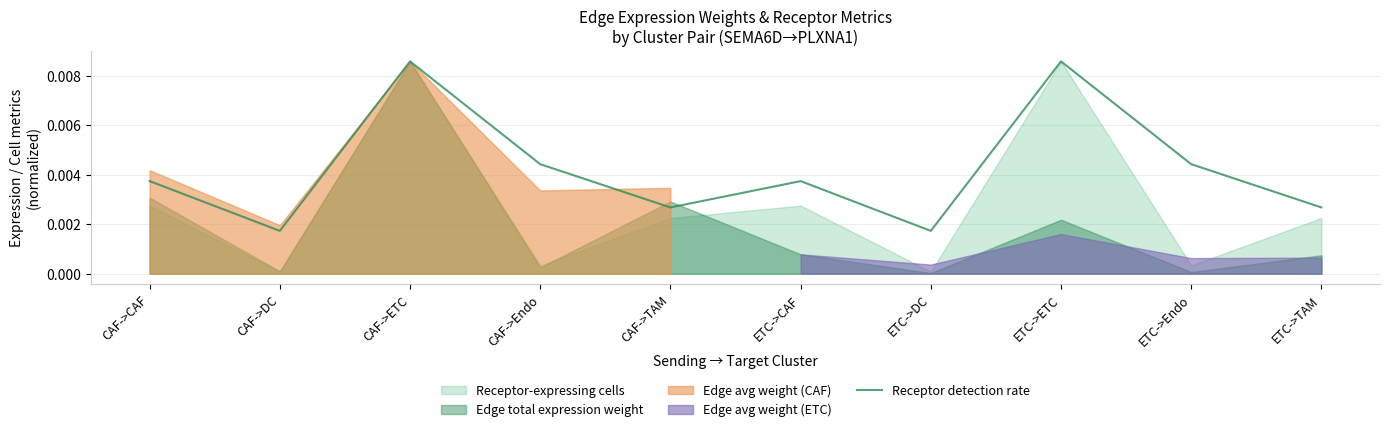

How many points are lower than both their immediate neighbors (excluding endpoints)?

3